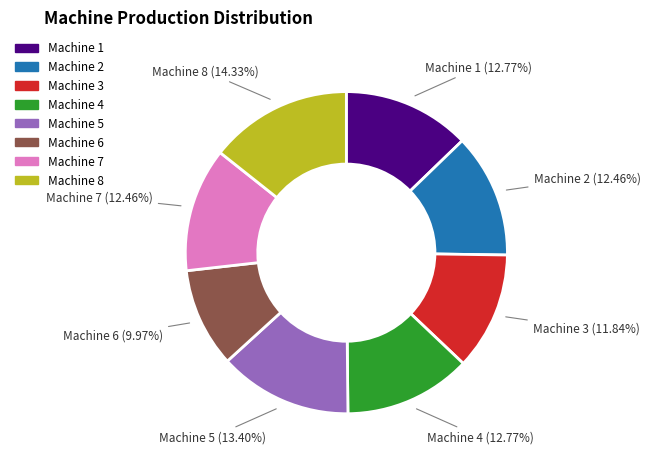

Is there any slice that represents more than half of the pie?

No